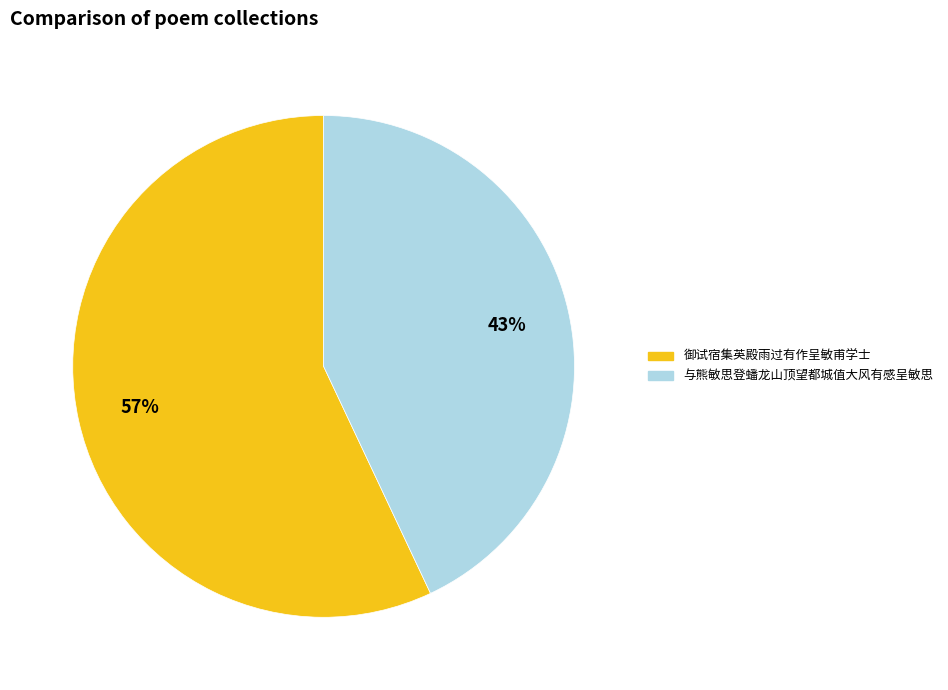

Is the sum of 御试宿集英殿雨过有作呈敏甫学士 and 与熊敏思登蟠龙山顶望都城值大风有感呈敏思 greater than half?

Yes